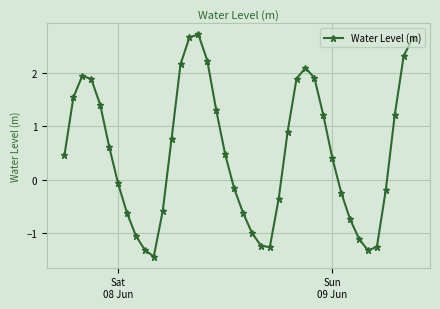

How many points are higher than both their immediate neighbors (excluding endpoints)?

3